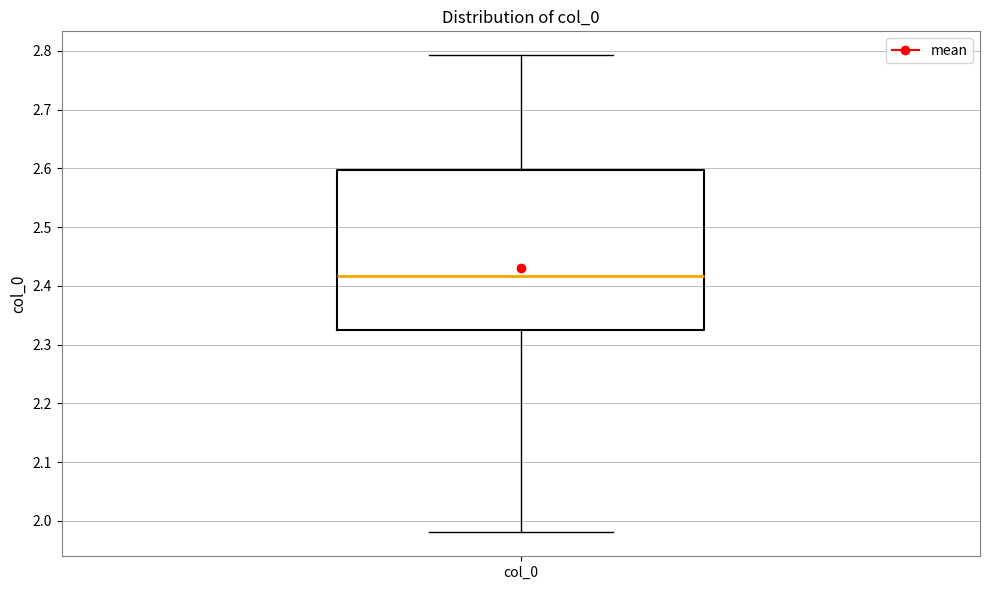

Read this box plot against the y-axis: the position of the median line, the range covered by the box, and the ends of both whiskers. The values are not printed on the chart, so give them approximately, as read against the axis.

median 2.42, box 2.33 to 2.60, whiskers 1.98 to 2.79